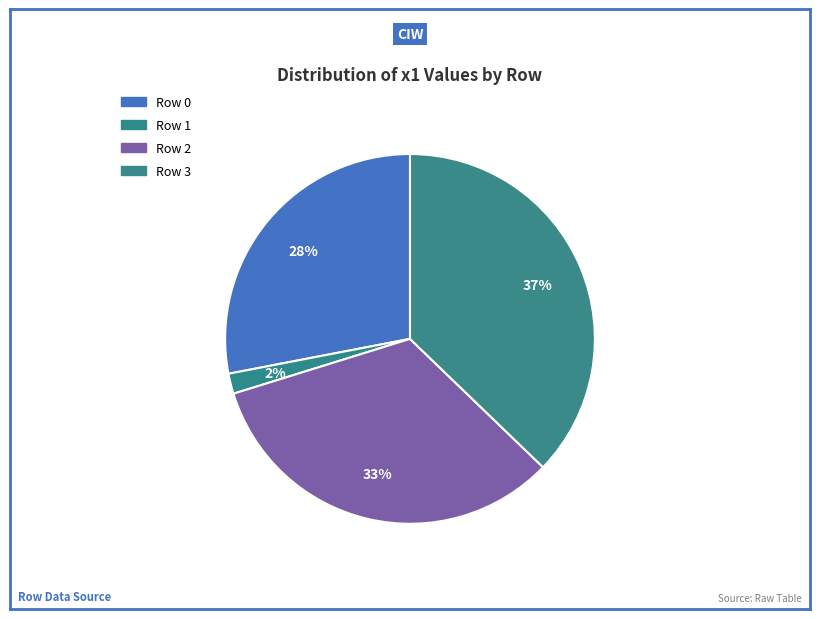

Does any single category account for the majority?

No